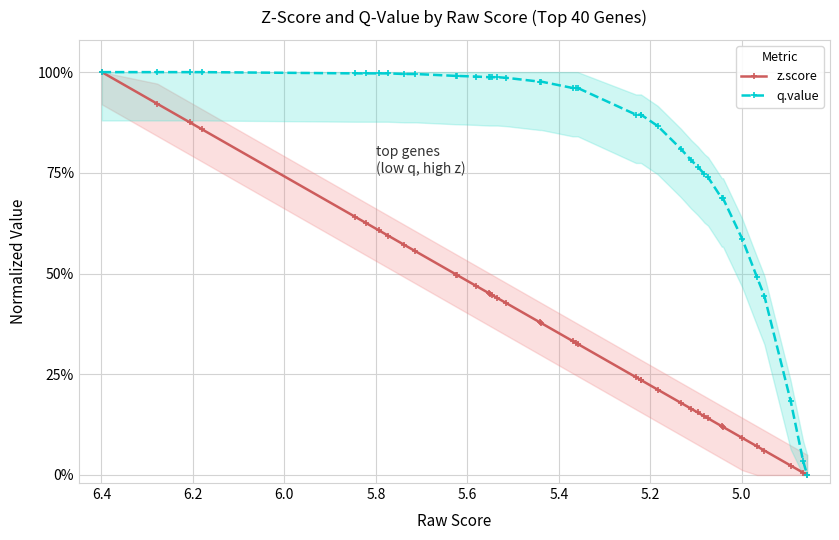

Does the chart have visible grid lines?

Yes